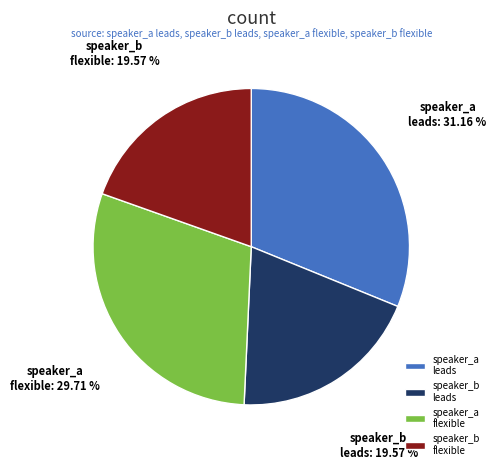

Which has a higher value, speaker_b flexible or speaker_a leads?

speaker_a leads